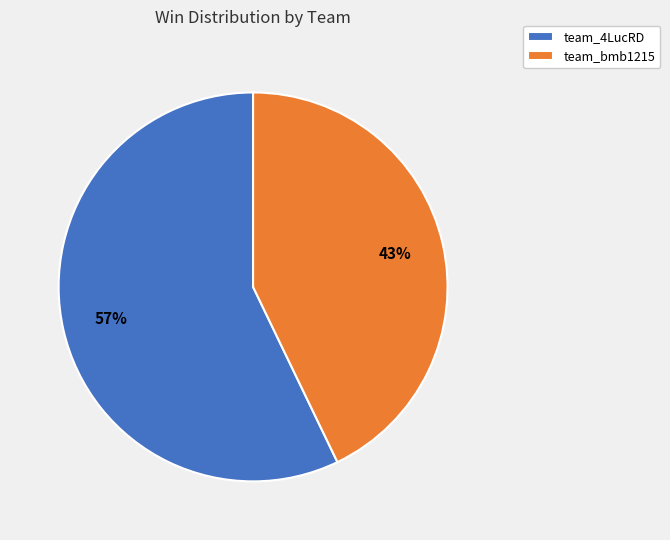

Which category has the biggest portion of the pie?

team_4LucRD